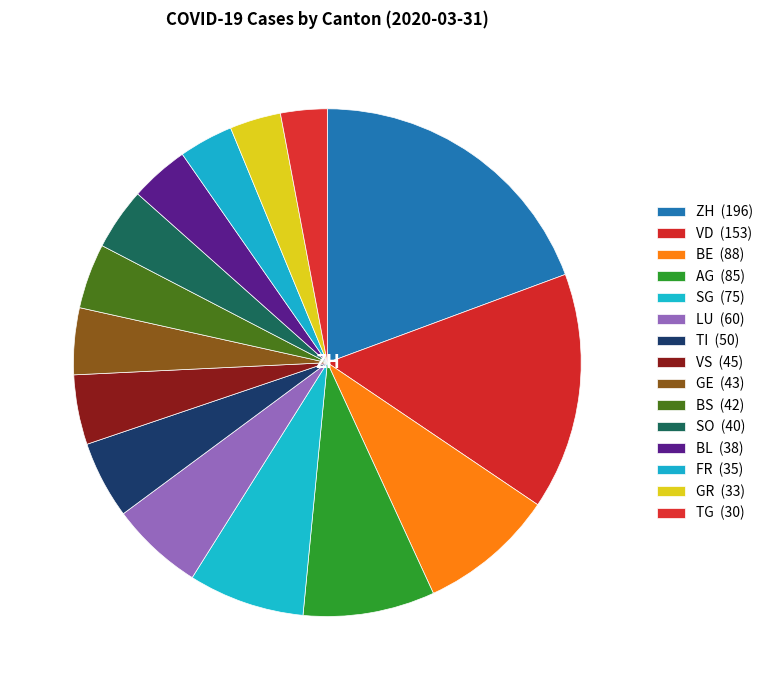

How many segments does this pie chart have?

15